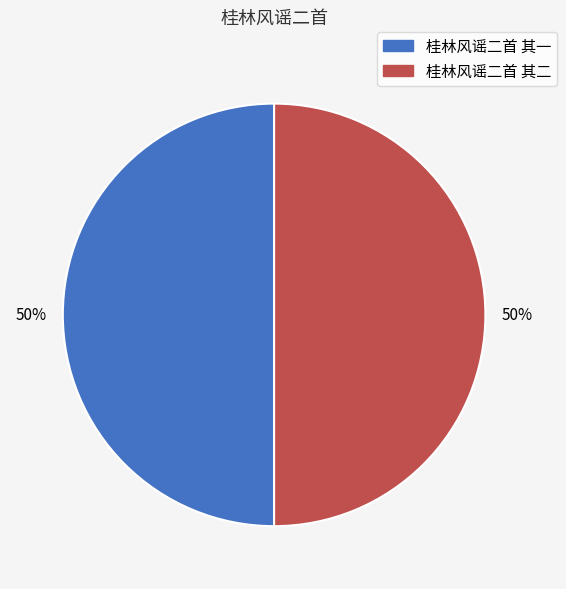

To the nearest percent, what is the combined percentage of 桂林风谣二首 其二 and 桂林风谣二首 其一?

100%